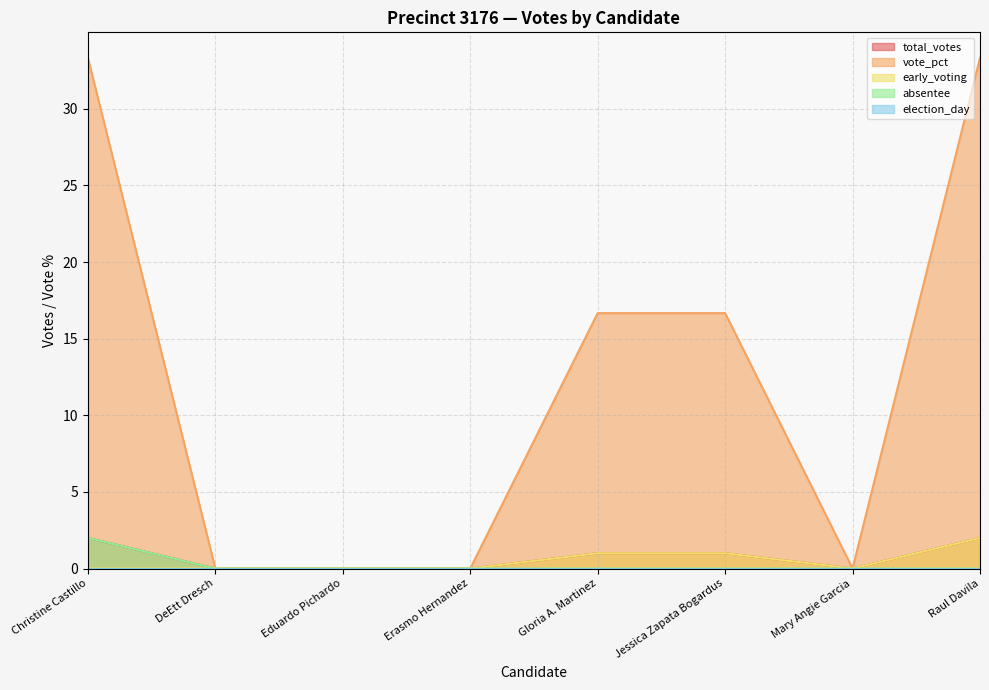

Which series has the widest spread of values?

vote_pct